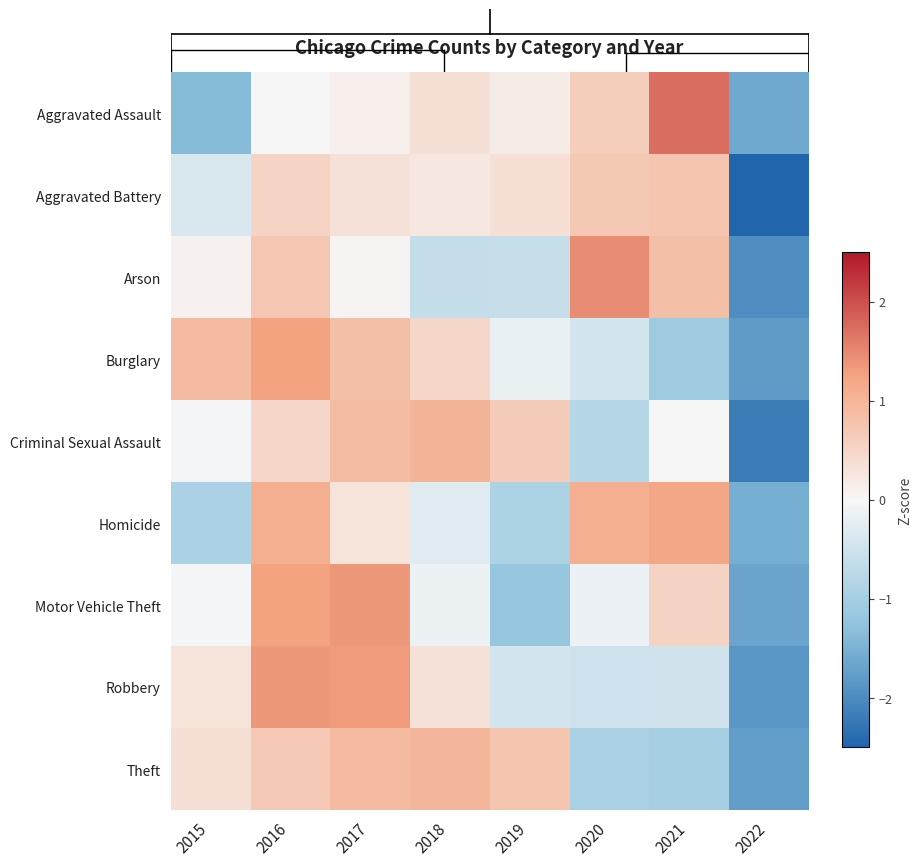

Rank the series by their maximum value, from highest to lowest.

Aggravated Assault, Arson, Motor Vehicle Theft, Robbery, Burglary, Homicide, Criminal Sexual Assault, Theft, Aggravated Battery